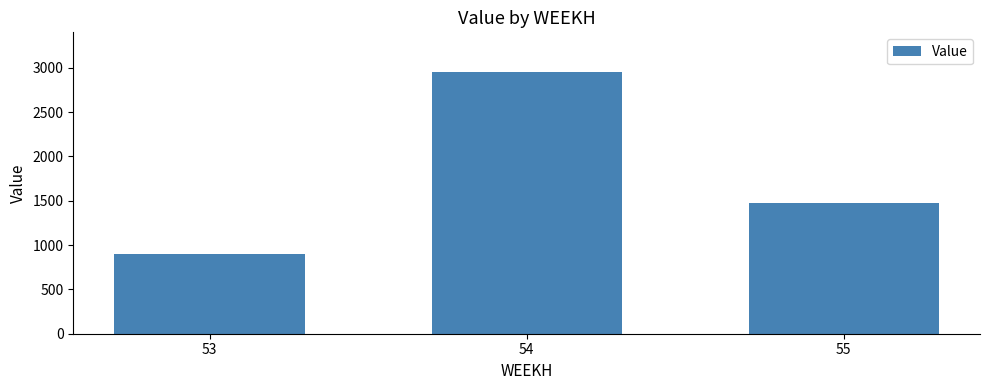

Is it true that the value at 54 is 1765.9?

False